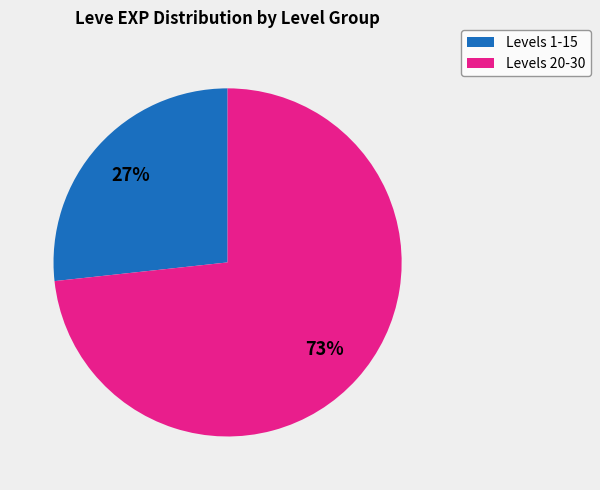

To the nearest percent, what is the average slice percentage?

50%